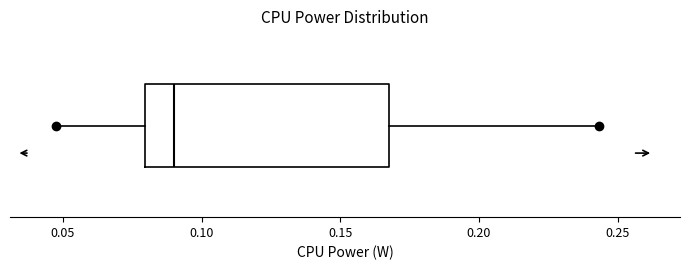

Read this box plot against the x-axis: the position of the median line, the range covered by the box, and the ends of both whiskers. The values are not printed on the chart, so give them approximately, as read against the axis.

median 0.090, box 0.080 to 0.170, whiskers 0.050 to 0.245